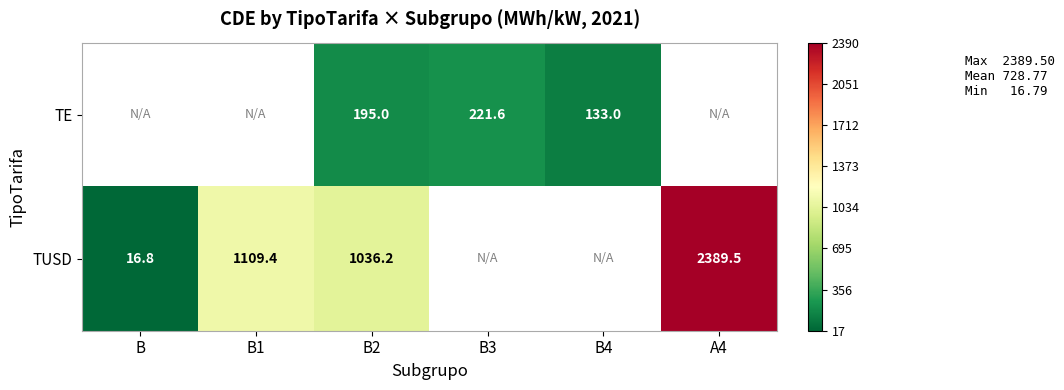

Which category has the highest value across all series?

A4